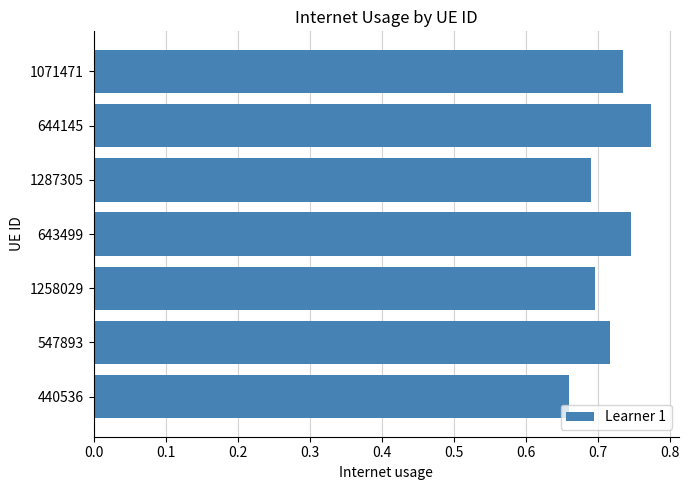

The chart shows a value of 0.7 at 547893. True or false?

True